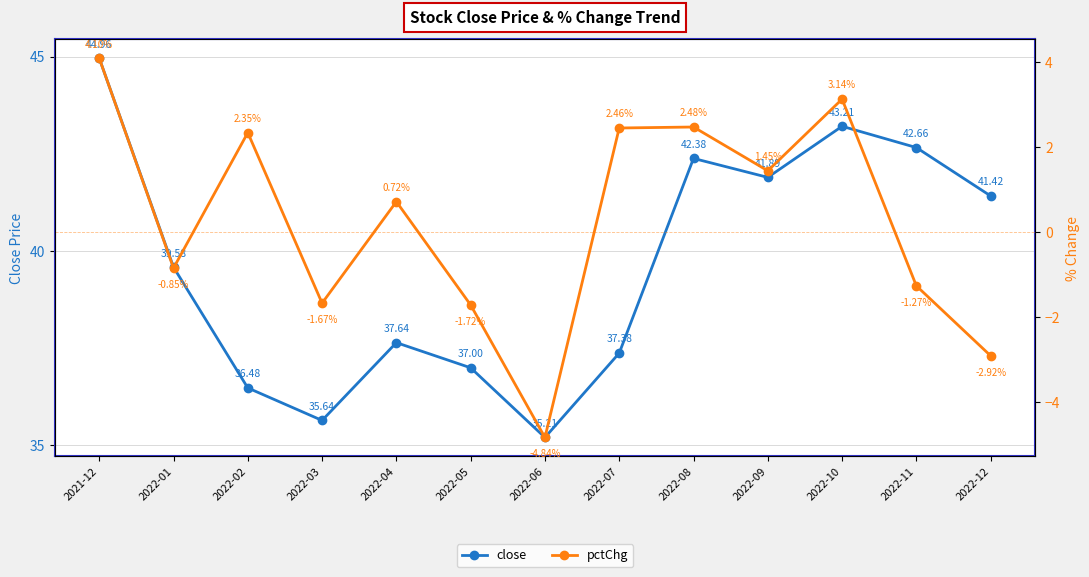

True or false: pctChg and close intersect in this chart.

False